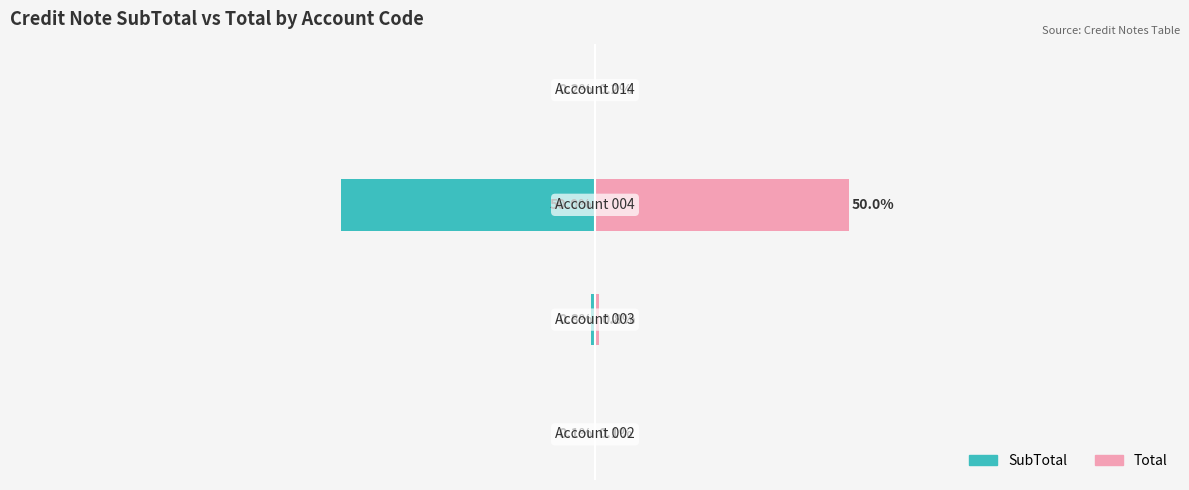

What is the sum of the Total values at 0 and 1?

0.9